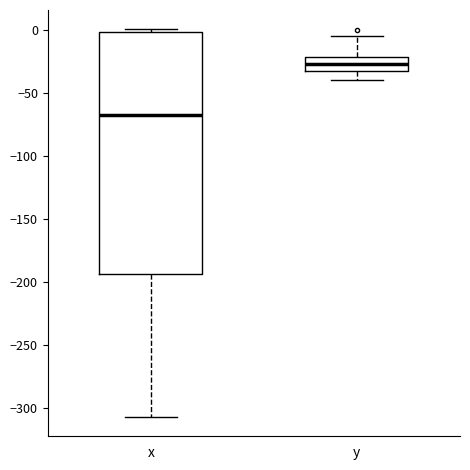

Where is the upper edge of the box for x on the y-axis? The values are not printed on the chart, so give them approximately, as read against the axis.

0